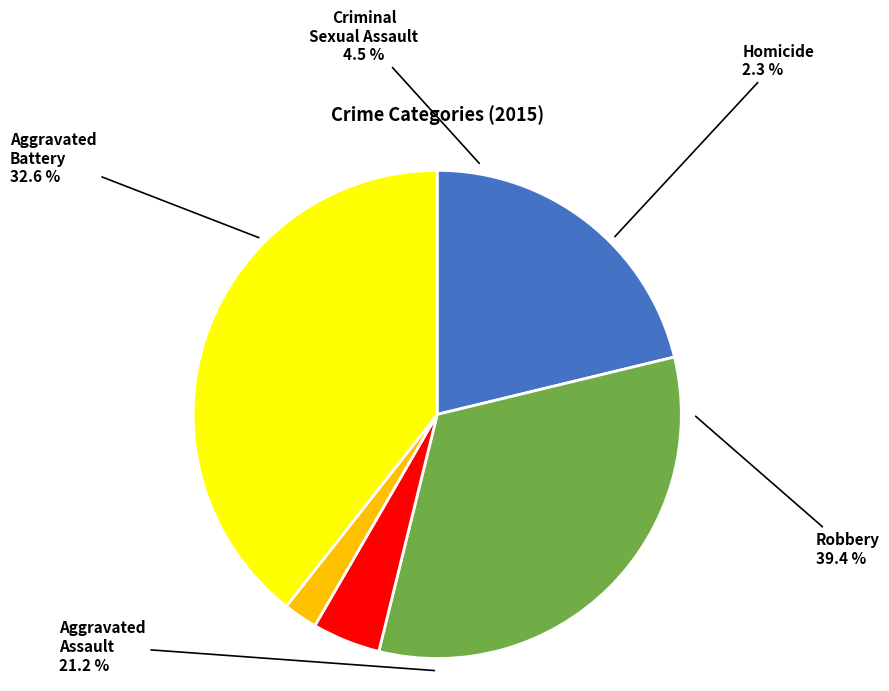

Does Aggravated Assault account for over 50% of the chart?

No